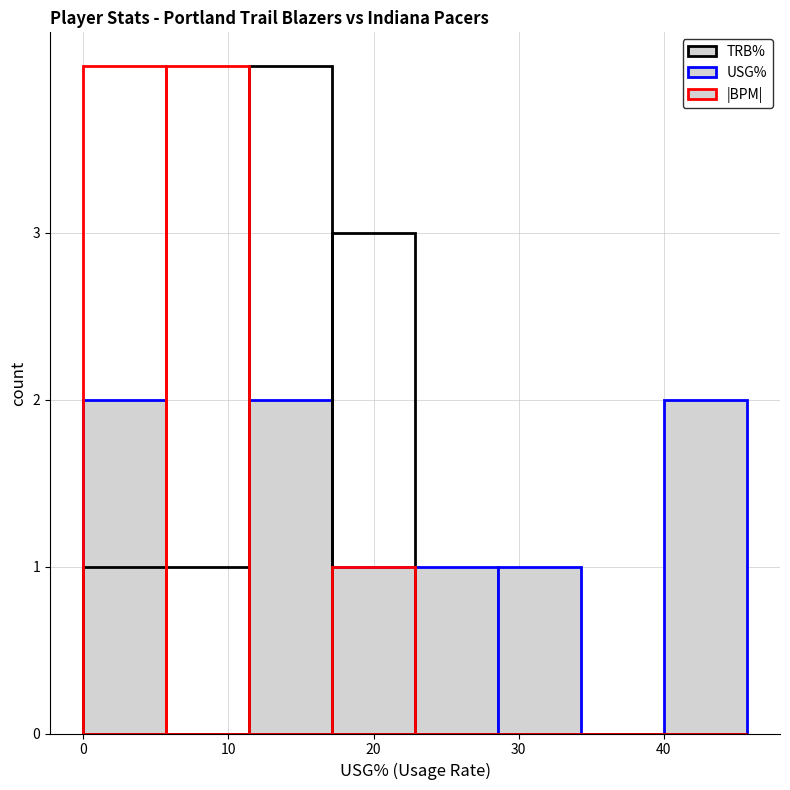

What is the sum of all TRB% values?

9